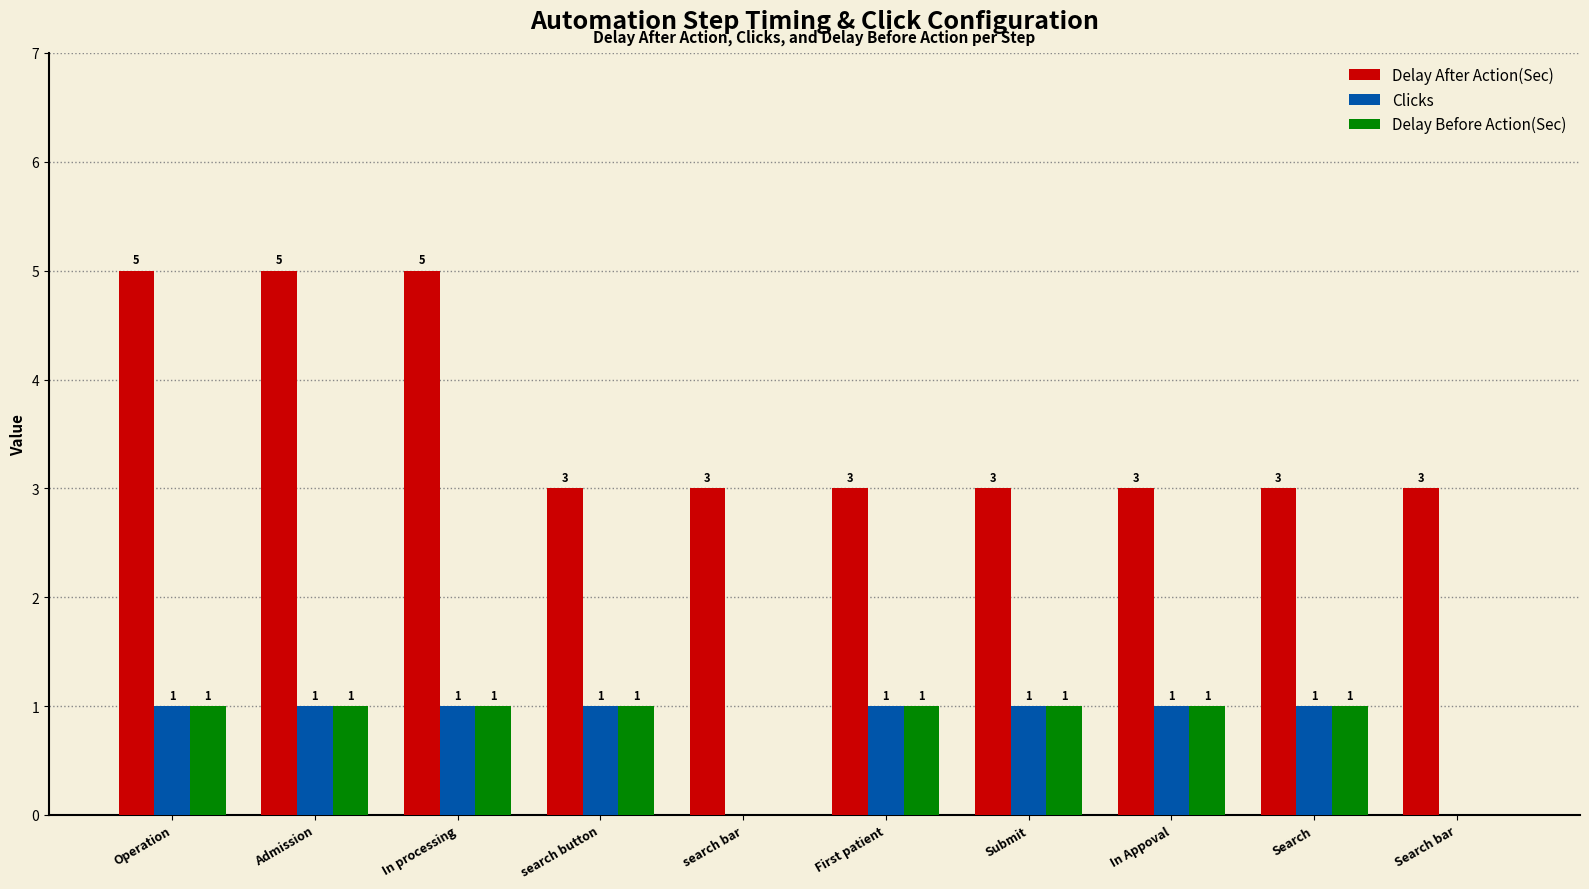

Are the bars grouped side by side (vs. stacked)?

Yes